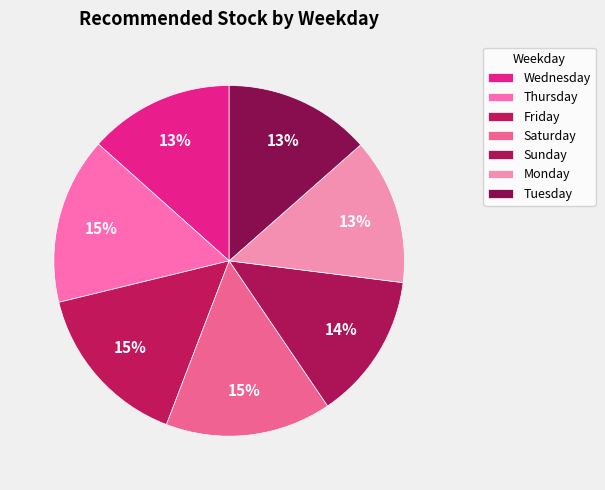

How many segments does this pie chart have?

7